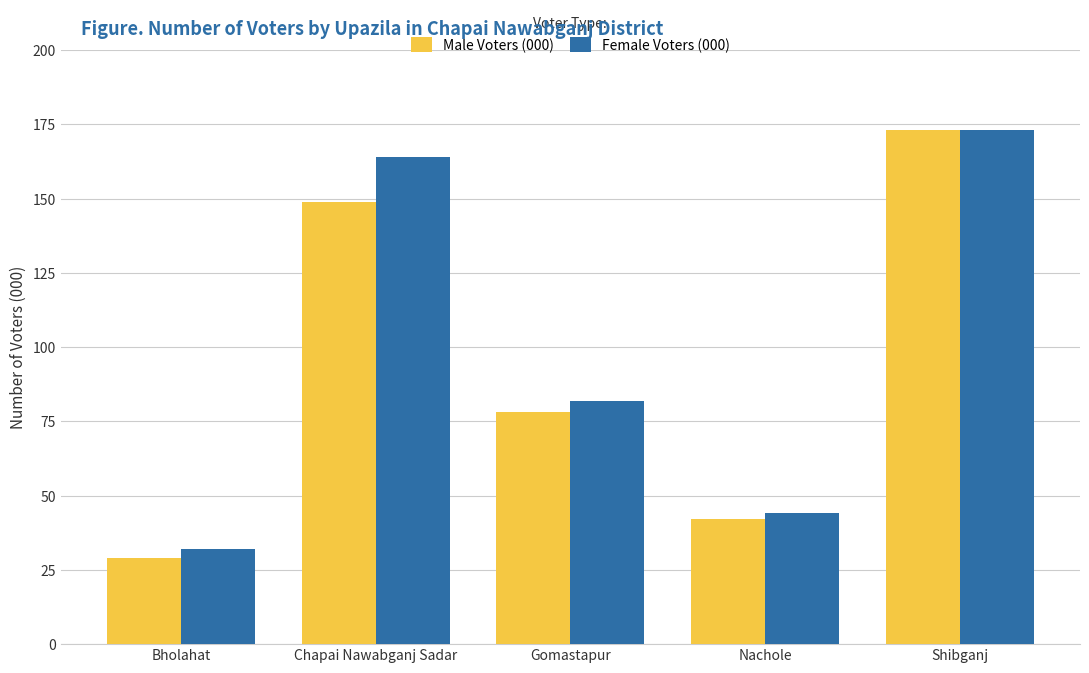

Between Bholahat and Nachole, which series saw the biggest shift?

Male Voters (000)